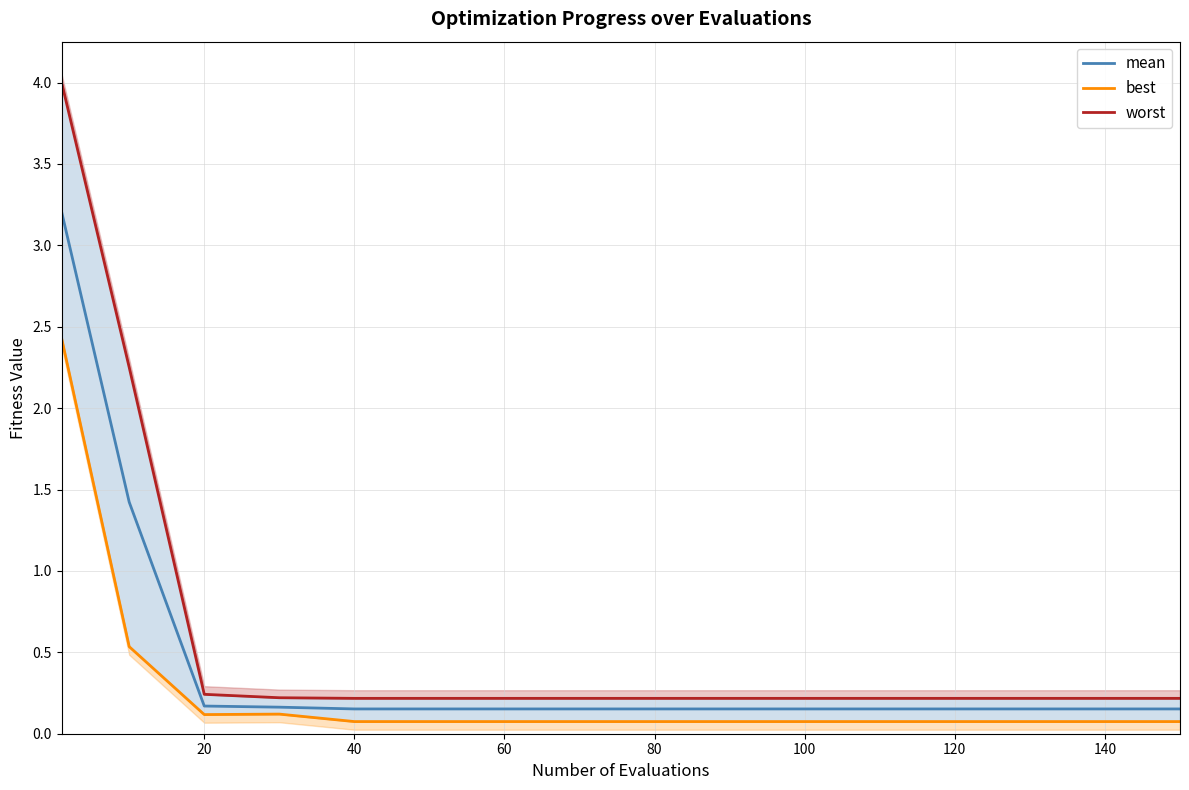

Which series has the largest total across all categories?

worst